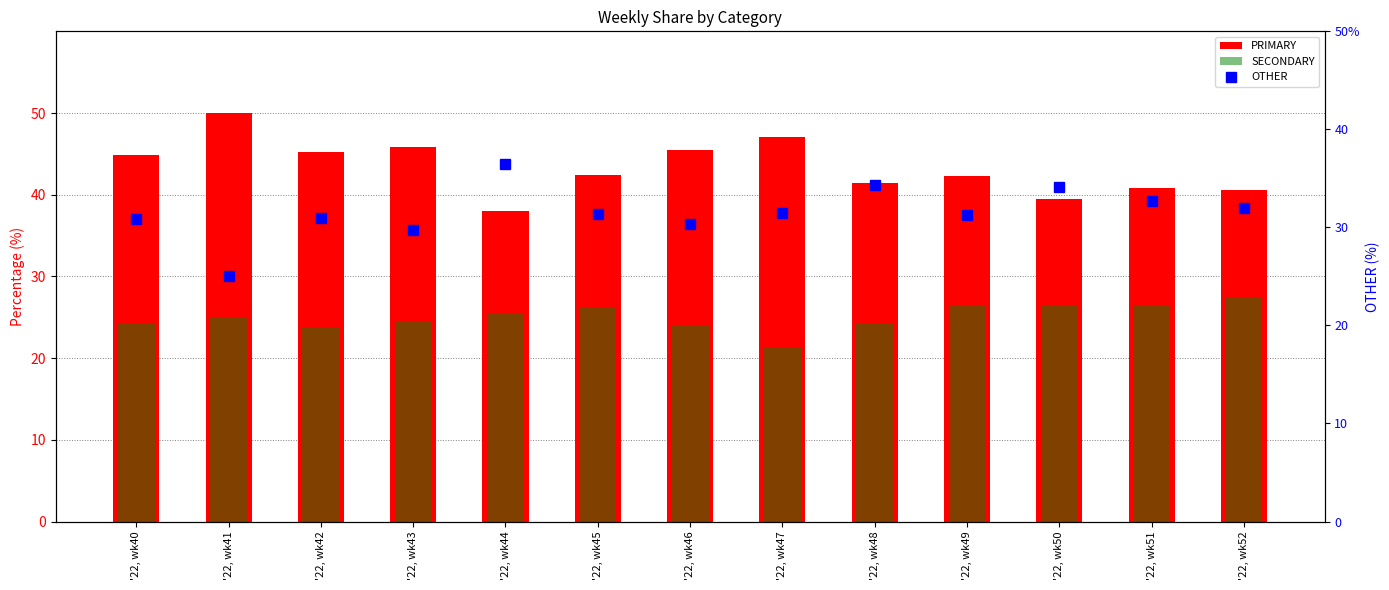

What is the value of the OTHER bar at the 7th from the left?

30.4